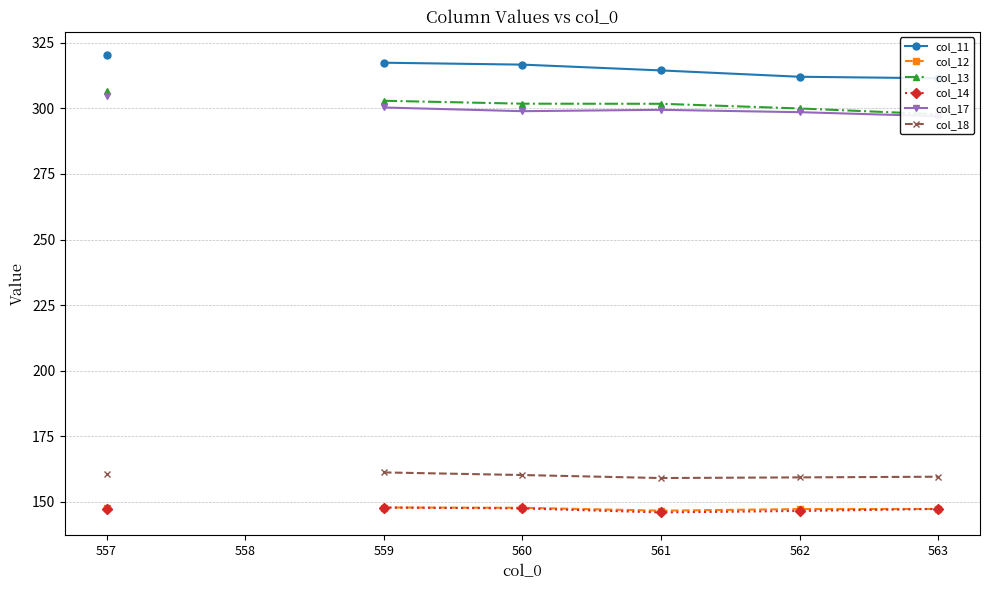

True or false: col_17 and col_18 intersect in this chart.

False